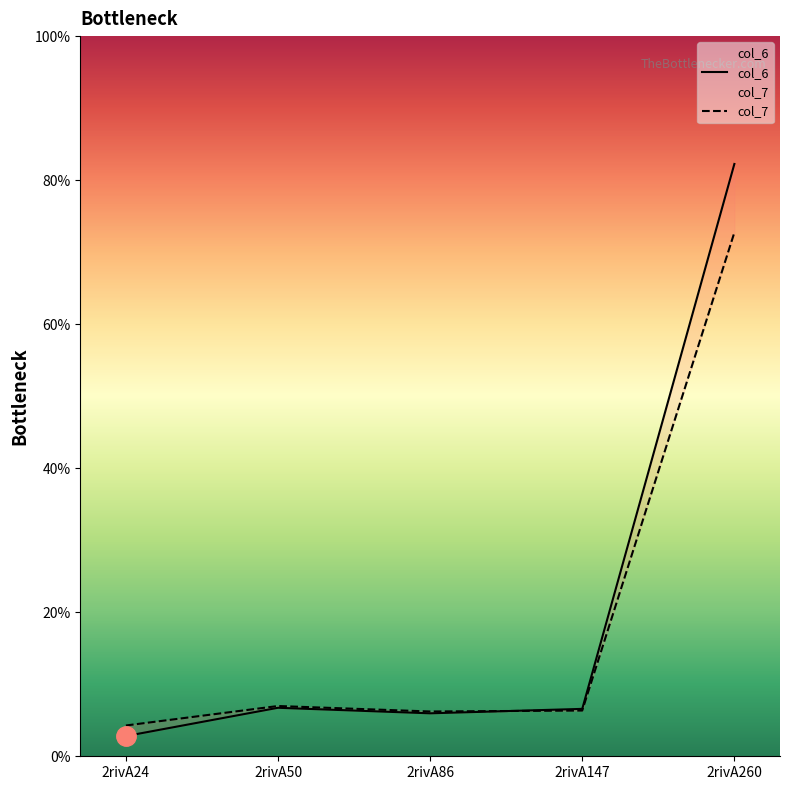

Reading left to right, extract all data points from this chart.

col_6: 2rivA24=2.8	2rivA50=6.7	2rivA86=6.0	2rivA147=6.6	2rivA260=82.2
col_7: 2rivA24=4.3	2rivA50=7.0	2rivA86=6.2	2rivA147=6.3	2rivA260=72.7